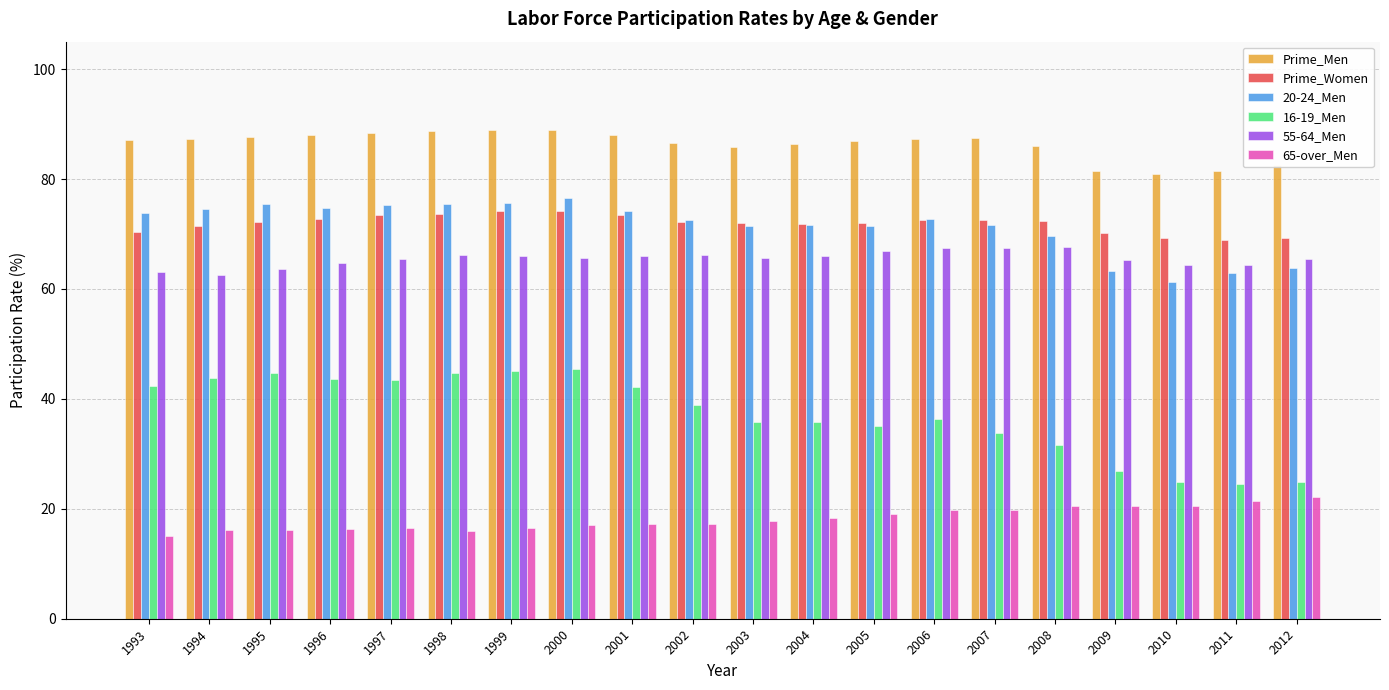

Is it true that 65-over_Men equals 5.7 at 2002?

False